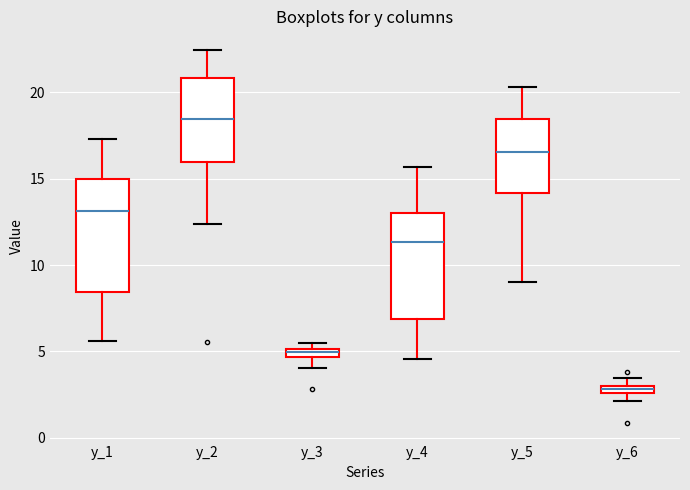

Where is the lower edge of the box for y_4 on the y-axis? The values are not printed on the chart, so give them approximately, as read against the axis.

7.0